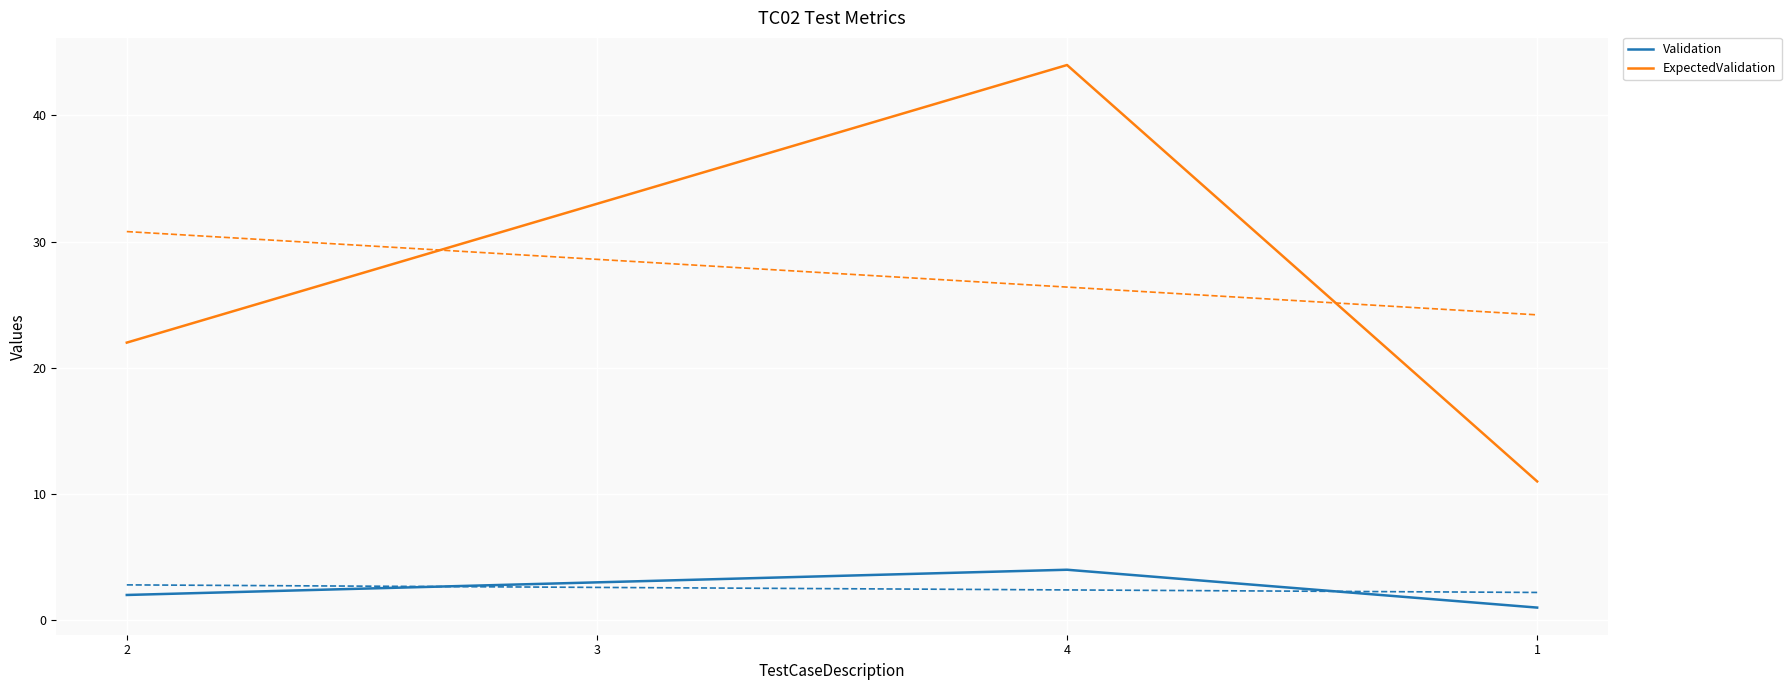

The ExpectedValidation series shows 5 at 2. True or false?

False